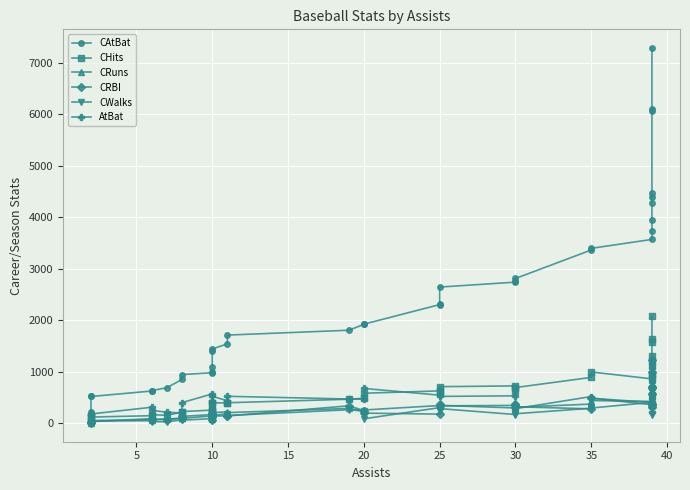

Reading left to right, transcribe all the data shown in this chart.

CAtBat: 216	524	524	630	638	694	854	950	985	999	1089	1416	1447	1546	1716	1810	1924	1928	2308	2325	2648	2744	2765	2815	3368	3400	3573	3742	3949	4273	4405	4478	6063	6100	7287
CHits: 44	125	125	151	170	160	219	231	260	236	267	398	404	397	403	471	489	587	633	634	715	730	686	698	895	1000	866	968	939	1123	1213	1307	1646	1583	2083
CRuns: 18	58	58	68	80	86	105	99	148	108	94	210	211	226	211	292	242	262	349	371	352	302	369	315	377	445	429	409	438	577	702	634	847	743	1135
CRBI: 10	37	37	94	75	76	99	138	173	117	71	203	146	149	146	343	251	201	182	376	342	351	384	325	284	491	365	321	380	700	705	563	999	693	1234
CWalks: 18	47	47	55	36	32	71	64	95	118	76	136	155	191	155	267	240	91	308	238	289	174	321	189	296	301	410	170	466	334	625	319	680	300	791
AtBat: 165	185	185	315	258	217	205	405	574	254	394	442	528	441	528	475	472	680	550	589	526	537	593	288	523	490	408	313	399	327	232	591	490	566	565